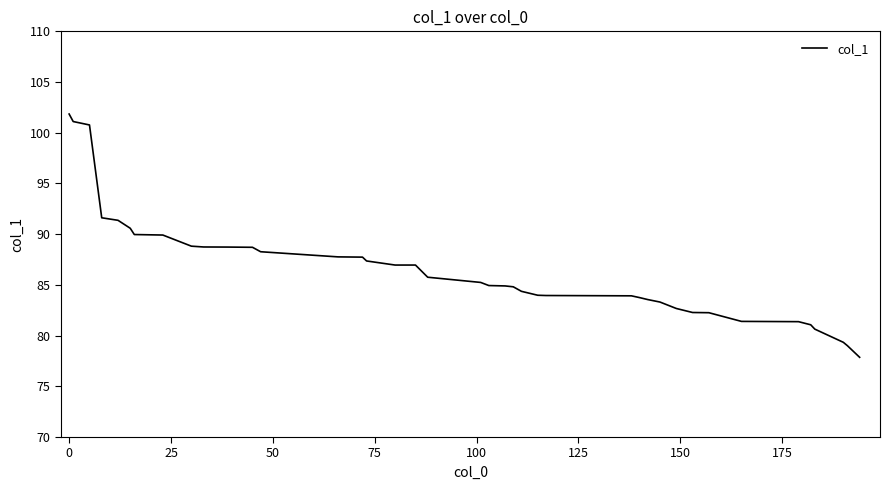

What is the minimum value shown in the chart?

77.9